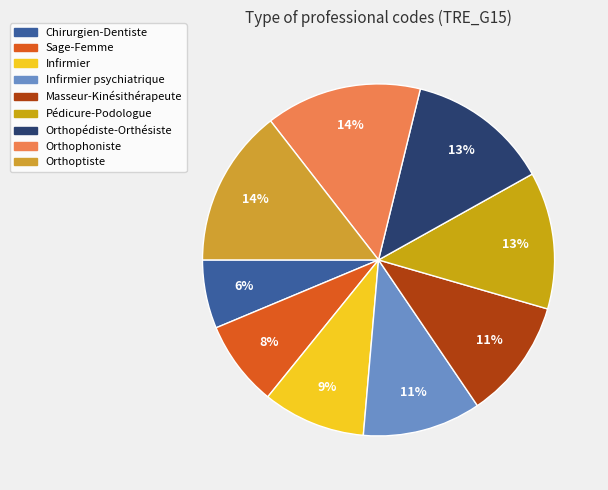

How many slices are in this pie chart?

9